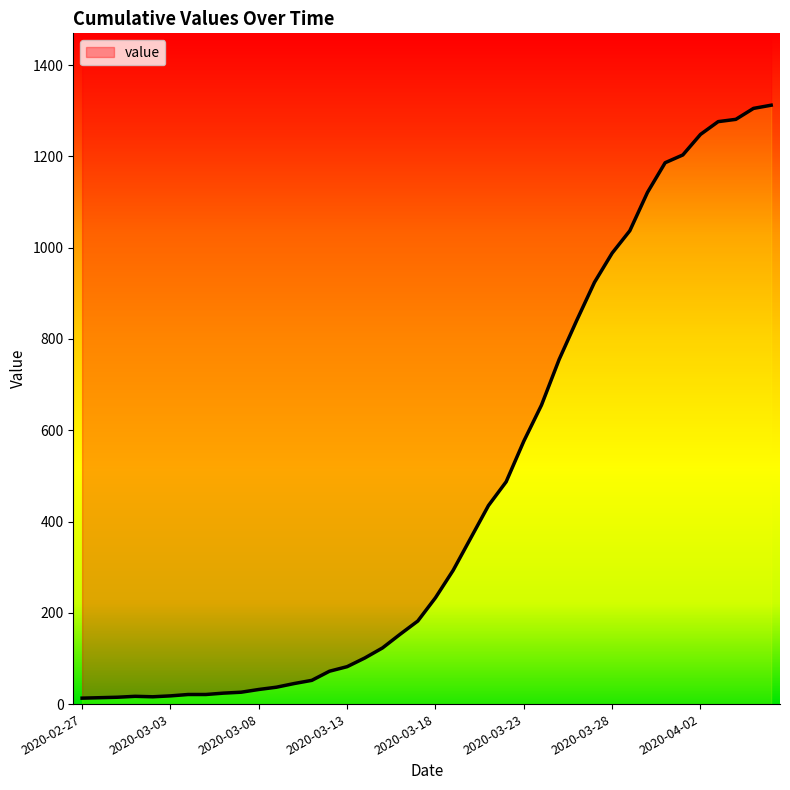

What is the change in value from 2020-02-29 to 2020-03-13?

+67